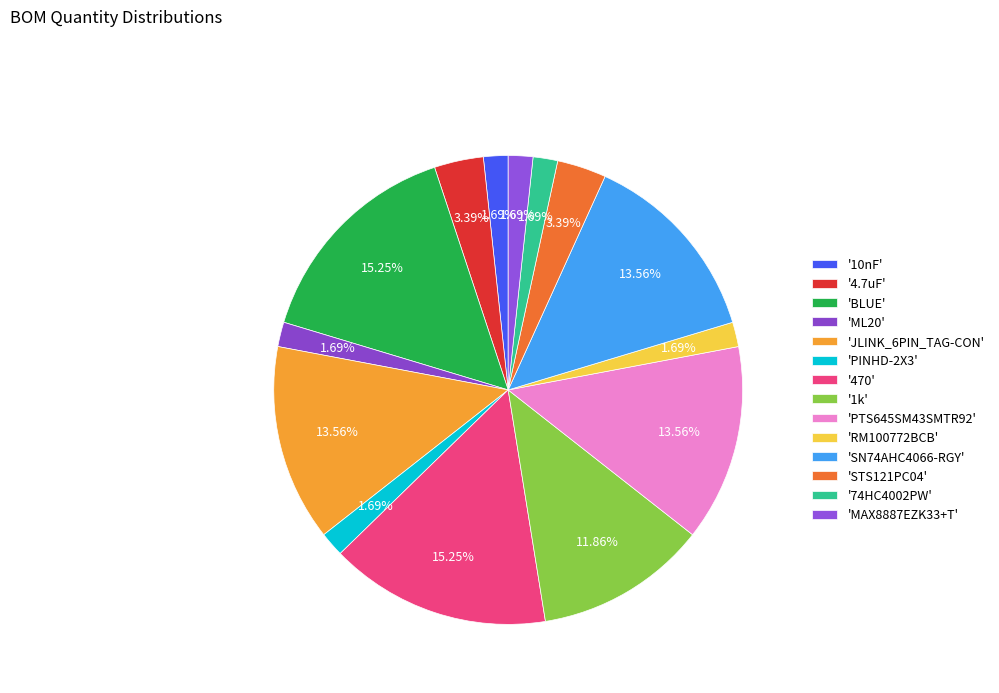

Rank the categories by value from highest to lowest.

BLUE, 470, JLINK_6PIN_TAG-CON, PTS645SM43SMTR92, SN74AHC4066-RGY, 1k, 4.7uF, STS121PC04, 10nF, ML20, PINHD-2X3, RM100772BCB, 74HC4002PW, MAX8887EZK33+T